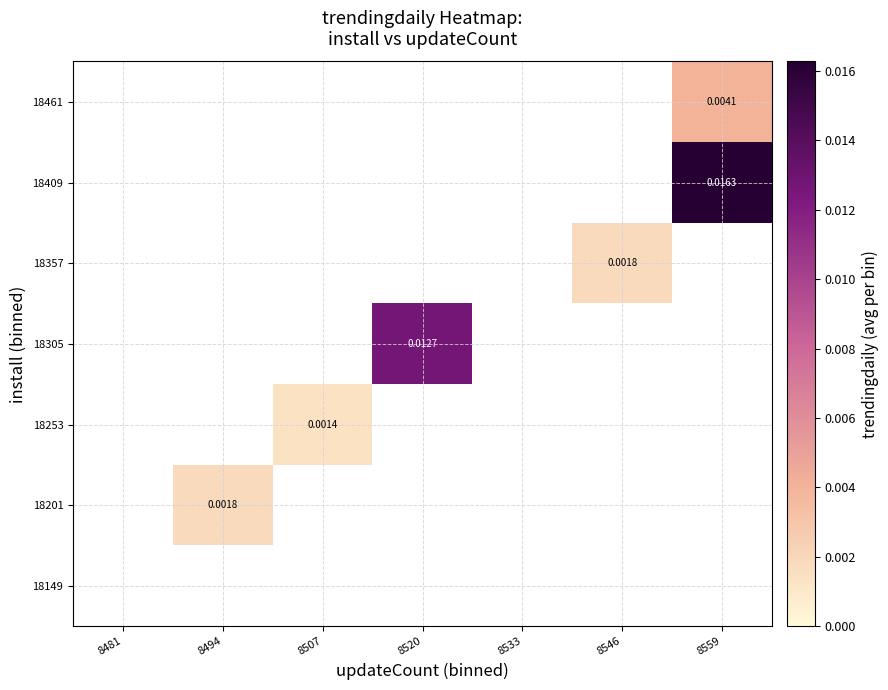

Is it true that 18253 equals -0.0 at 8520?

False